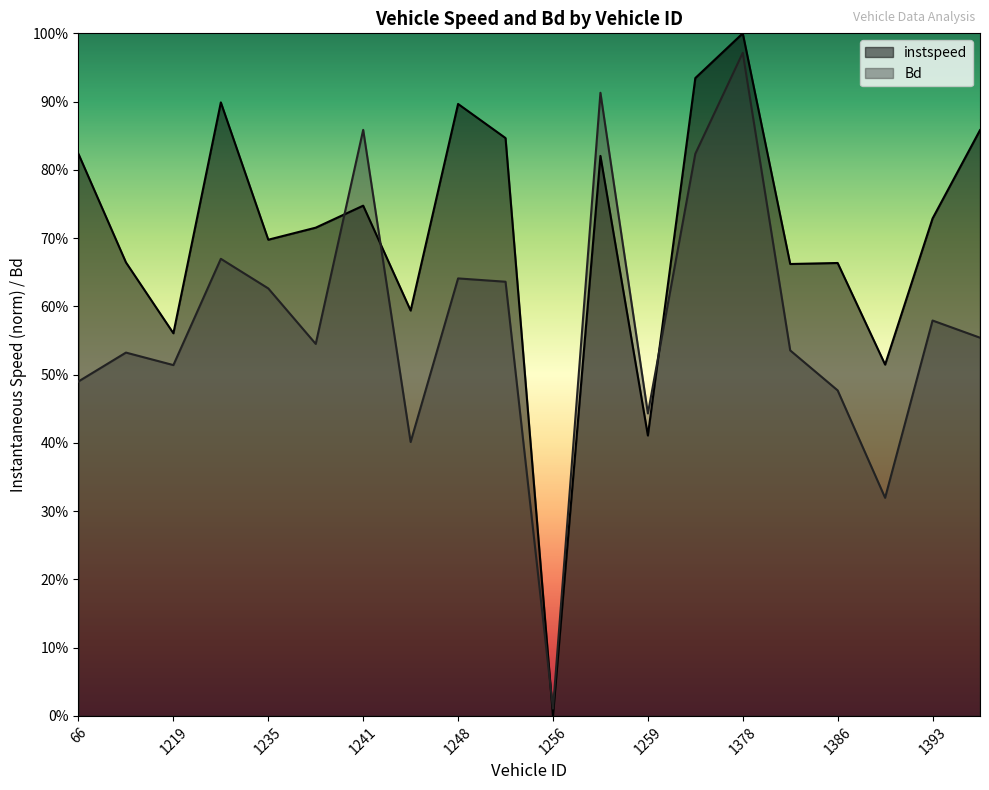

What is the maximum value for instspeed?

1.0